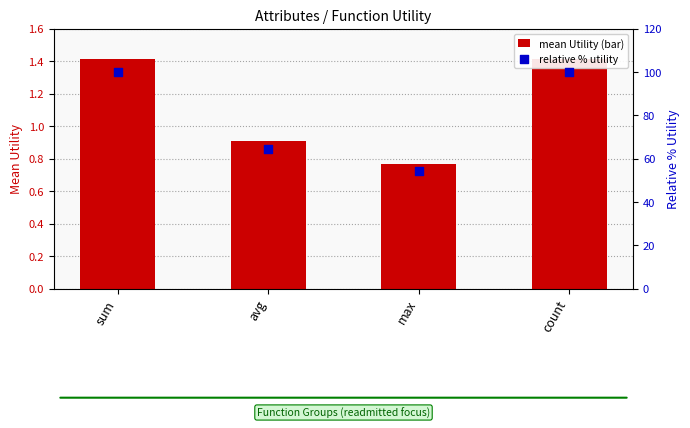

At how many categories does at least one series exceed 56?

3